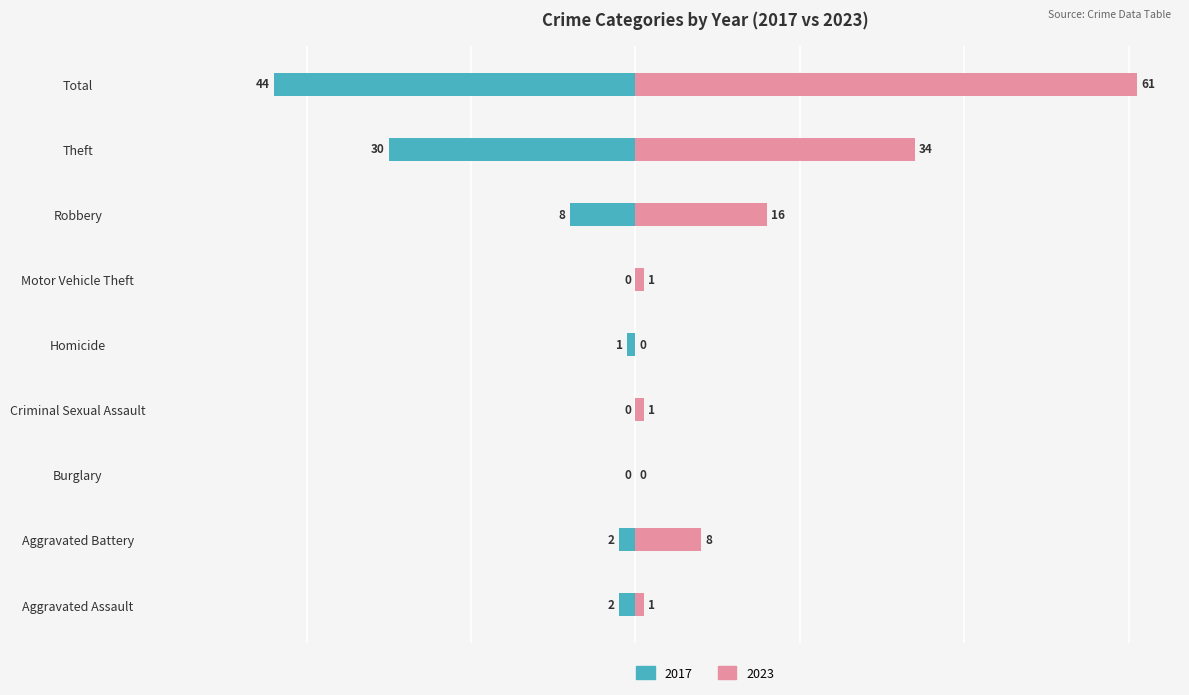

Rank the series by their maximum value, from highest to lowest.

2023, 2017